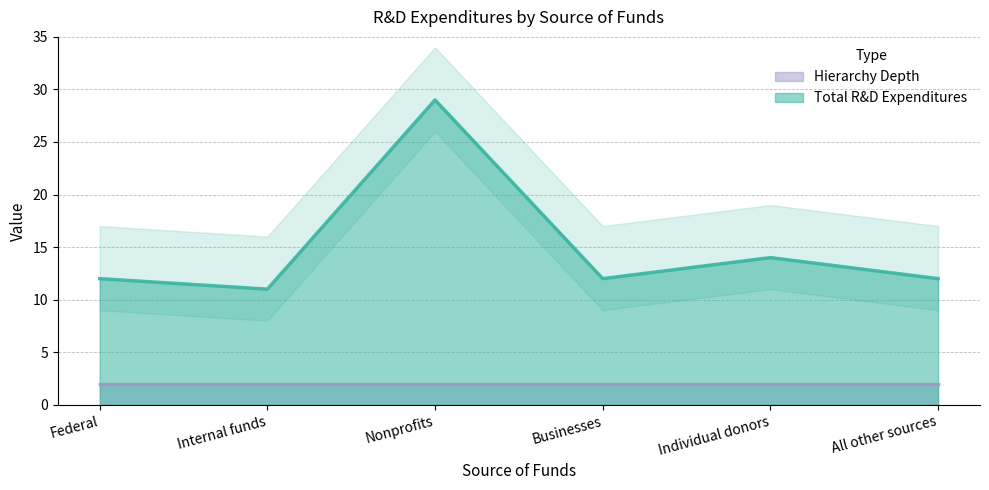

What is the greatest value displayed?

29